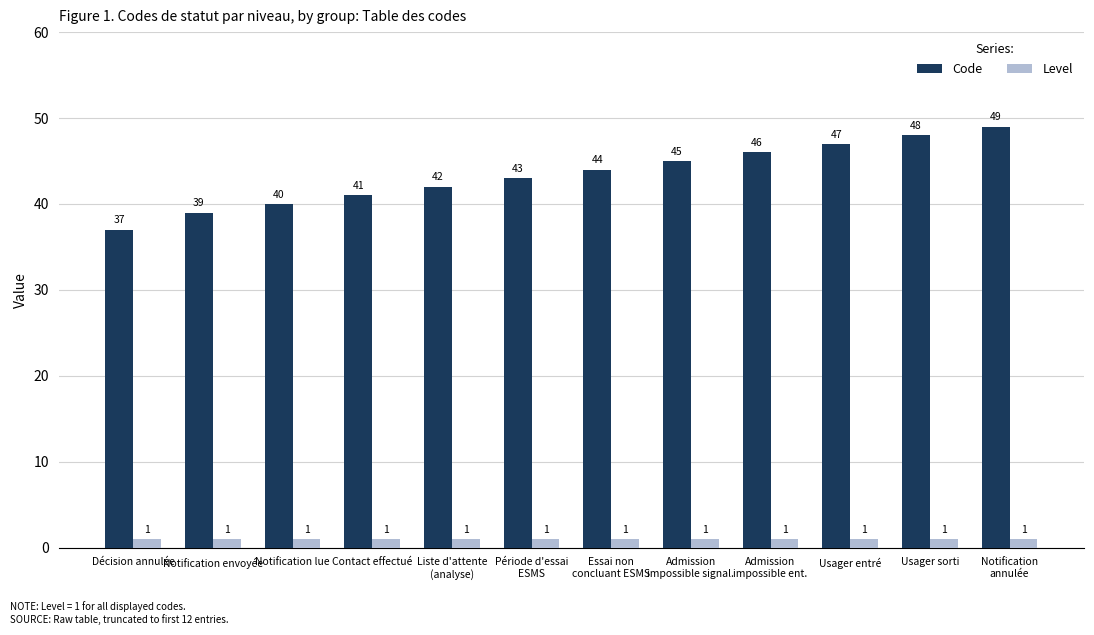

Which category has the highest value across all series?

Notification
annulée